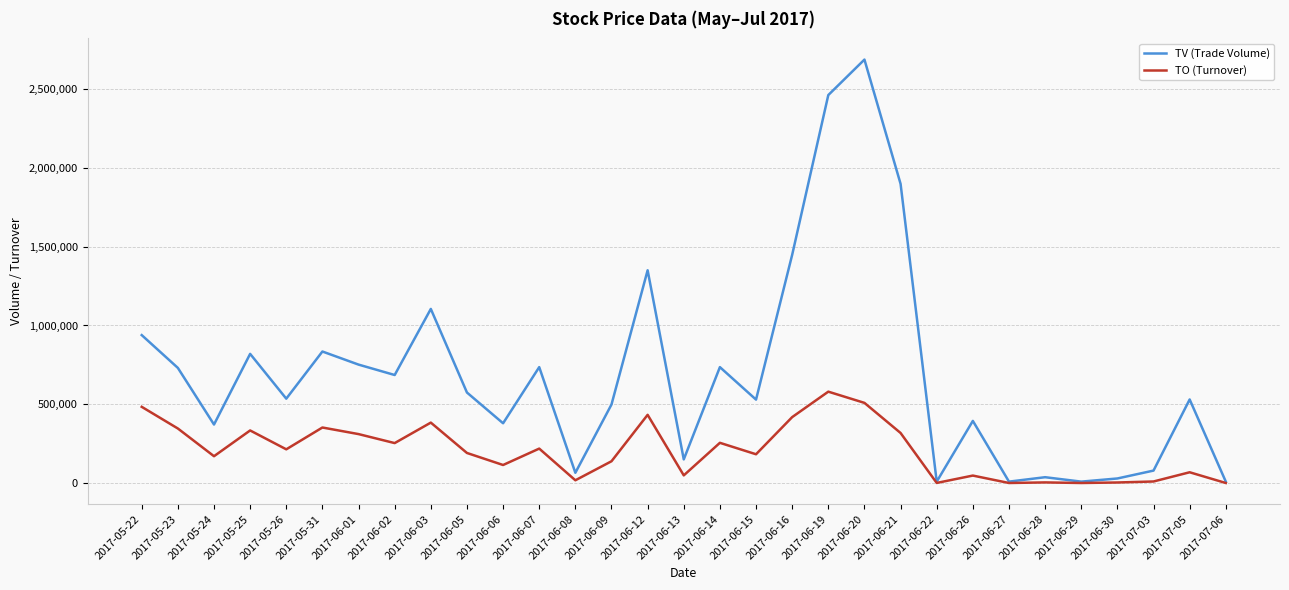

How many lines are shown in the chart?

2